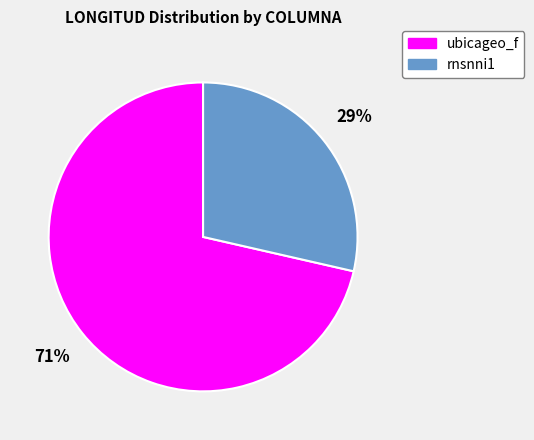

Is there any slice that represents more than half of the pie?

Yes